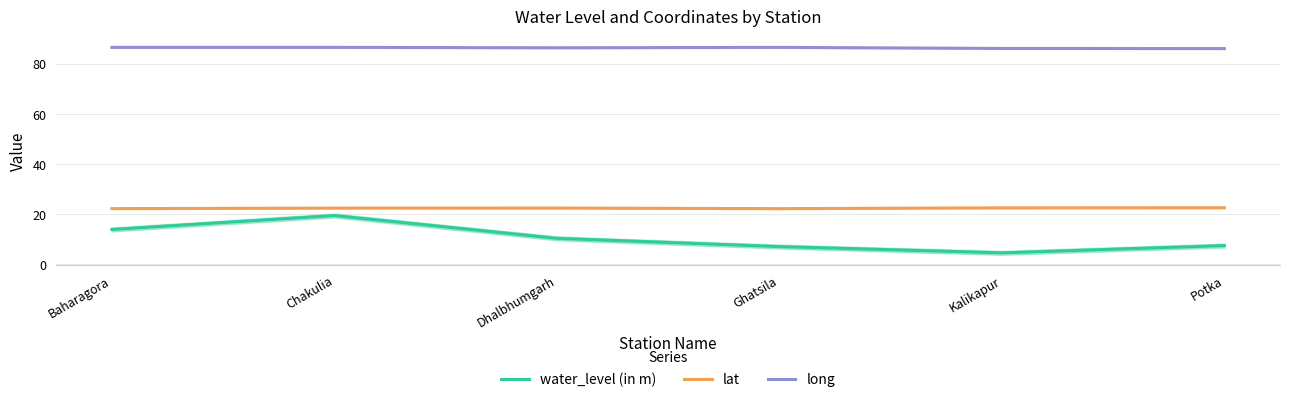

True or false: long has a value of 125.4 at Baharagora.

False